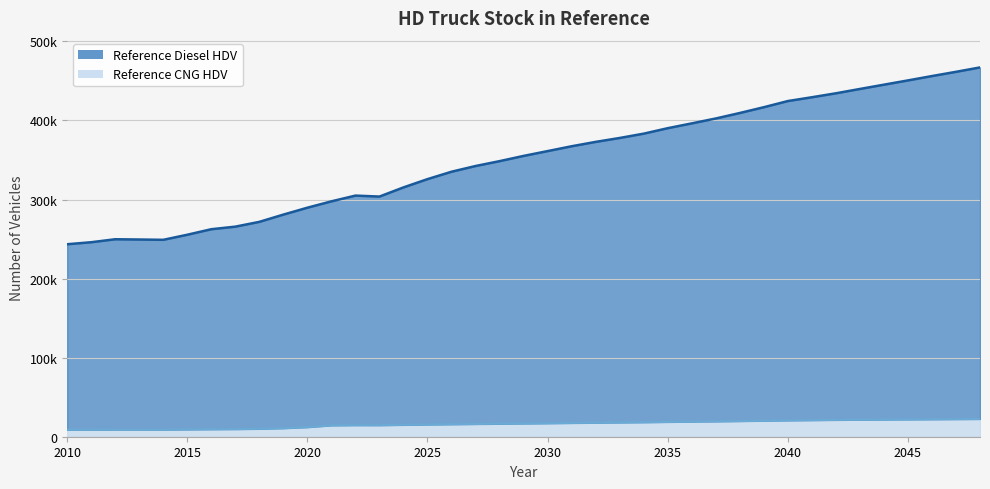

What is the minimum value for Reference CNG HDV?

8763.8